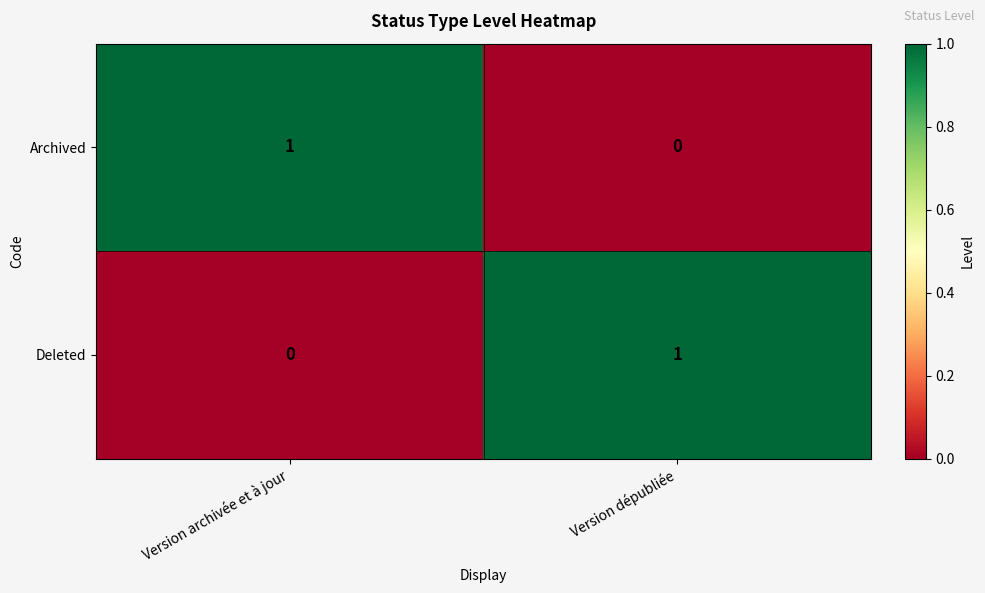

The value of Deleted at Version dépubliée is 1. True or false?

True